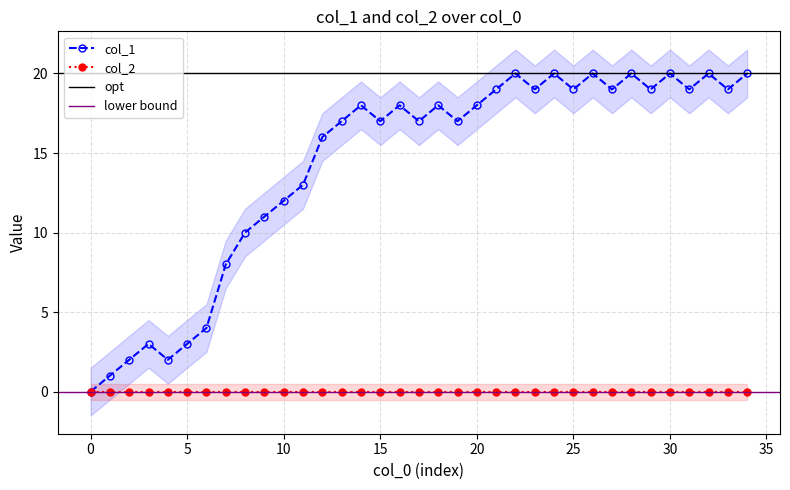

Reading right to left, transcribe all the data shown in this chart.

20	19	20	19	20	19	20	19	20	19	20	19	20	19	18	17	18	17	18	17	18	17	16	13	12	11	10	8	4	3	2	3	2	1	0